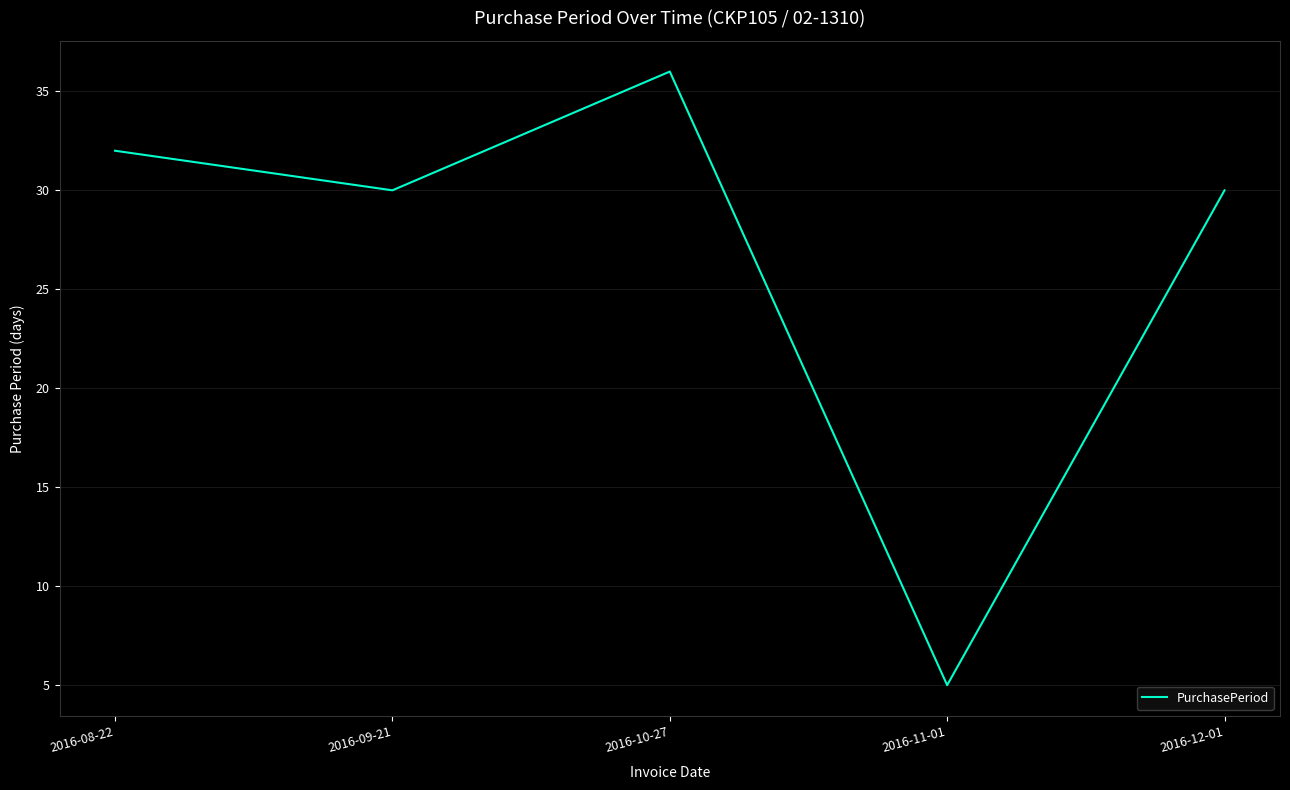

Reading left to right, what are all the values shown in this chart?

2016-08-22=32	2016-09-21=30	2016-10-27=36	2016-11-01=5	2016-12-01=30